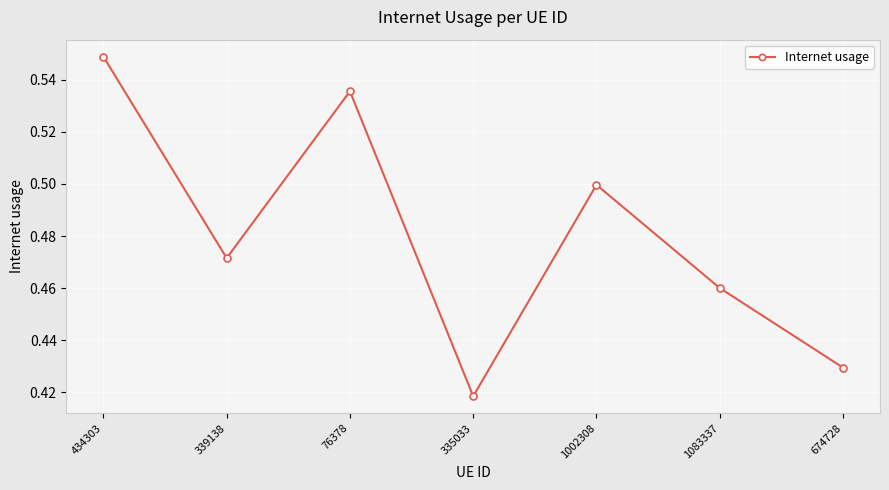

Which label corresponds to the largest value in the chart?

434303